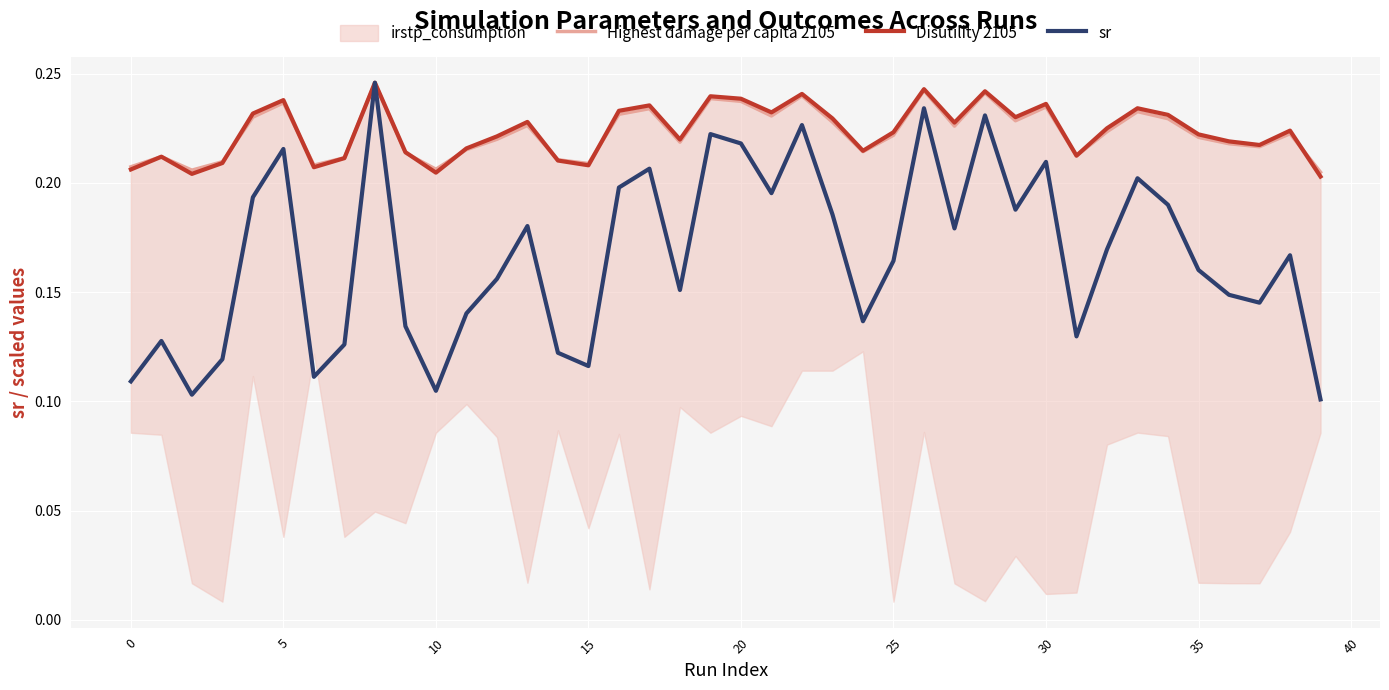

What is the lowest value of the Highest damage per capita 2105 series?

0.2